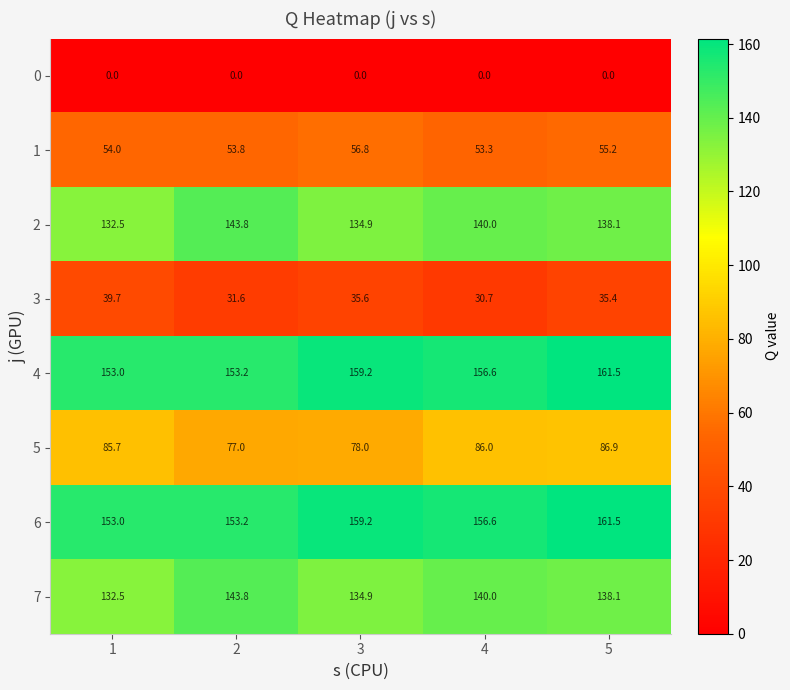

What is the difference between the highest and lowest values at 5?

161.5